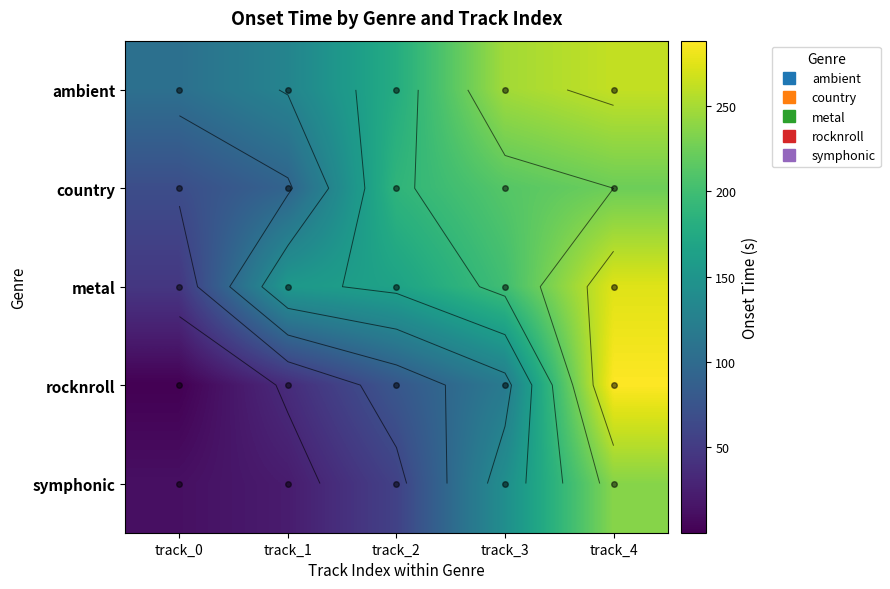

The value of symphonic at track_4 is 236.0. True or false?

True